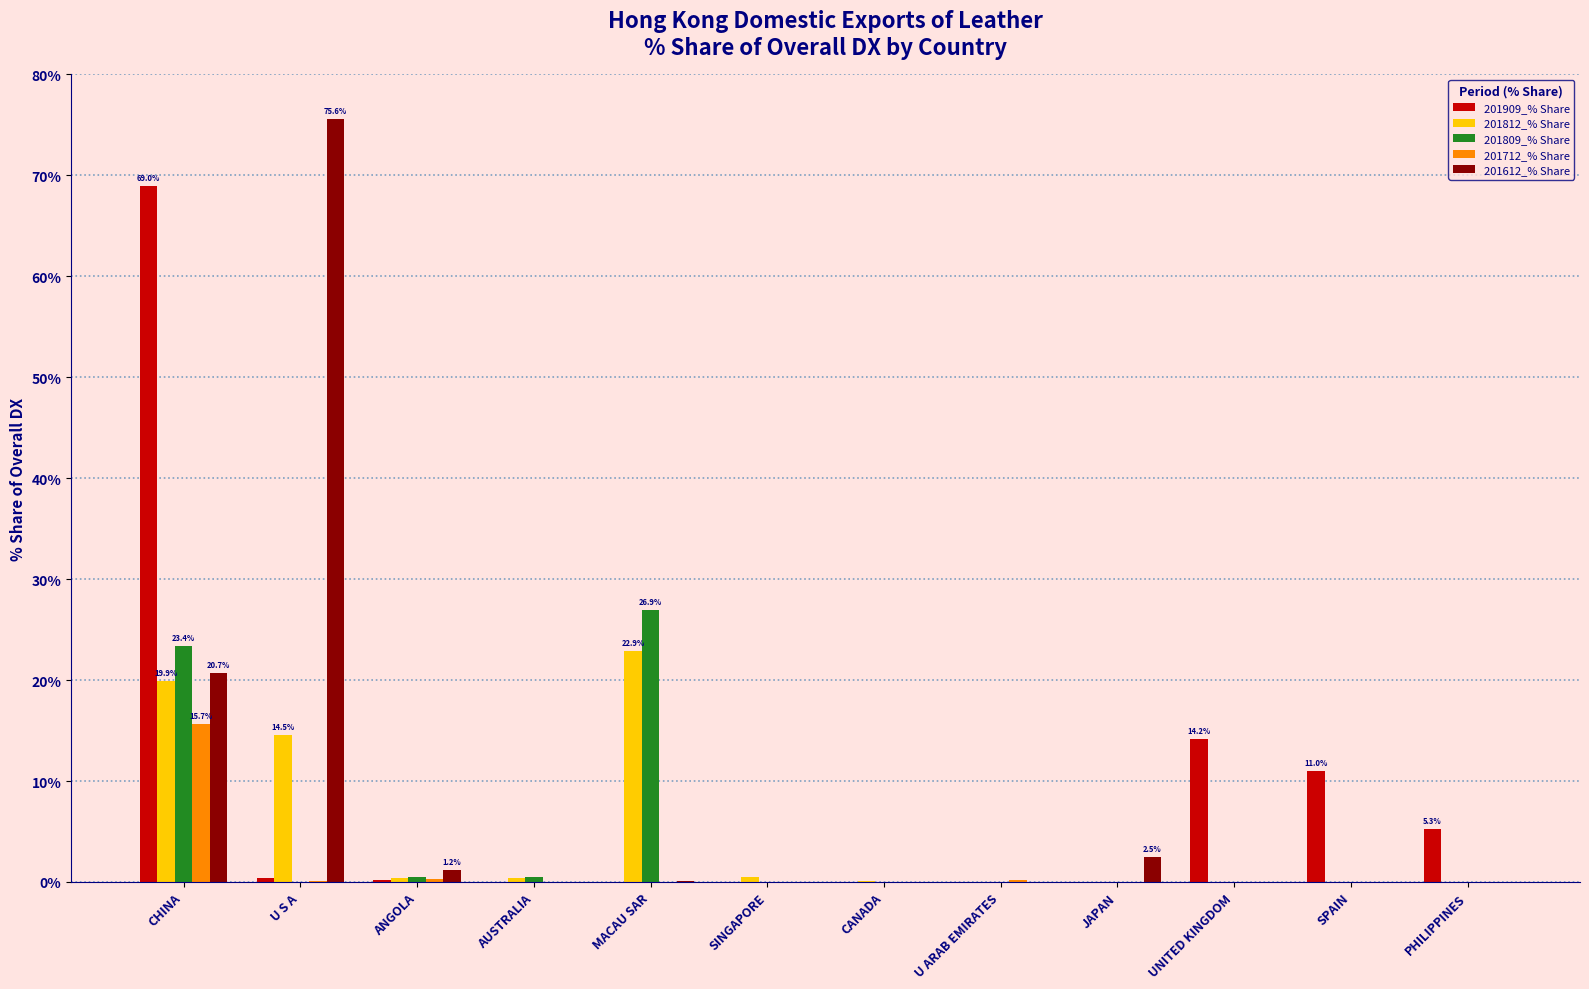

How many data points does each series have?

12